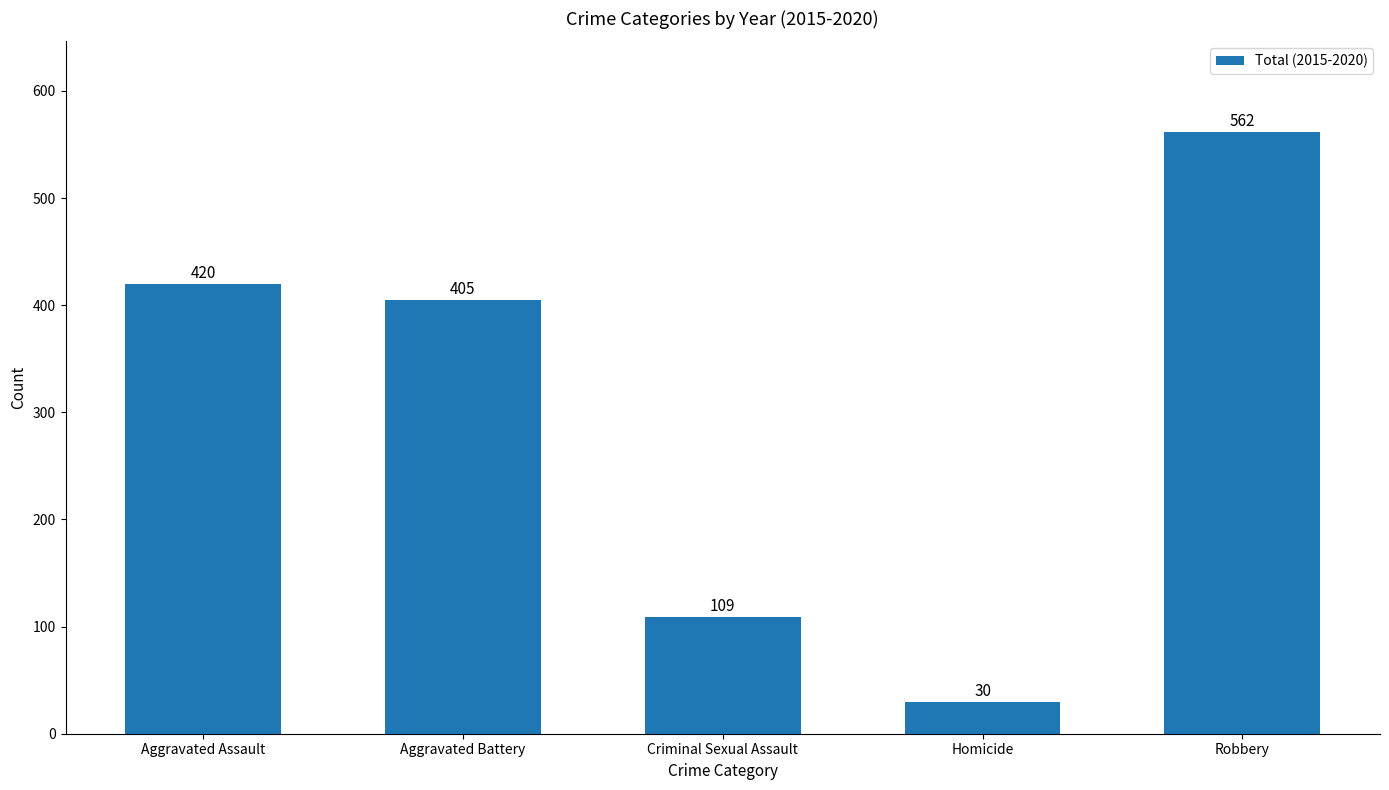

List the labels in order of value, smallest first.

Homicide, Criminal Sexual Assault, Aggravated Battery, Aggravated Assault, Robbery